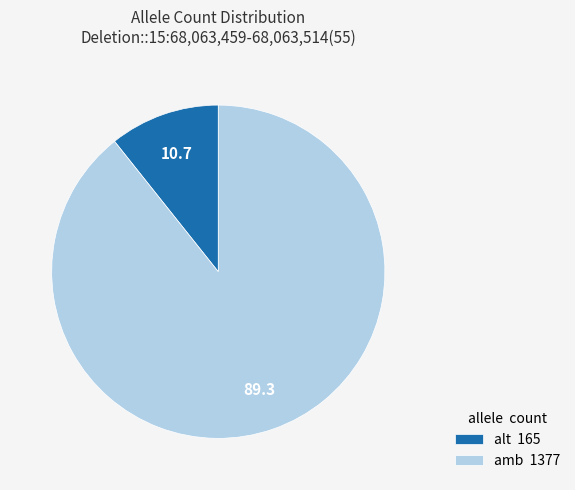

Does alt 165 represent more than half of the total?

No